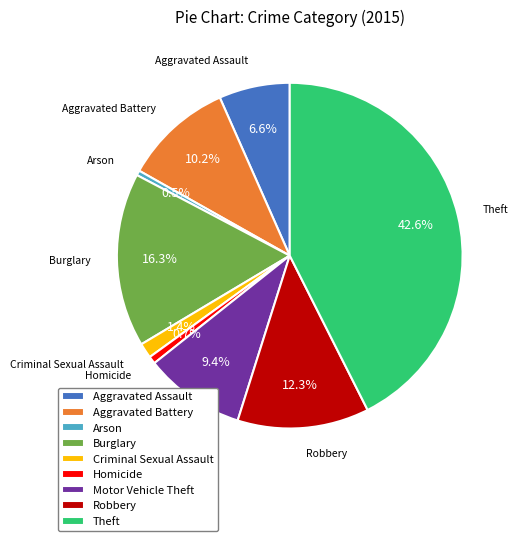

True or false: Criminal Sexual Assault accounts for 15% of the total.

False